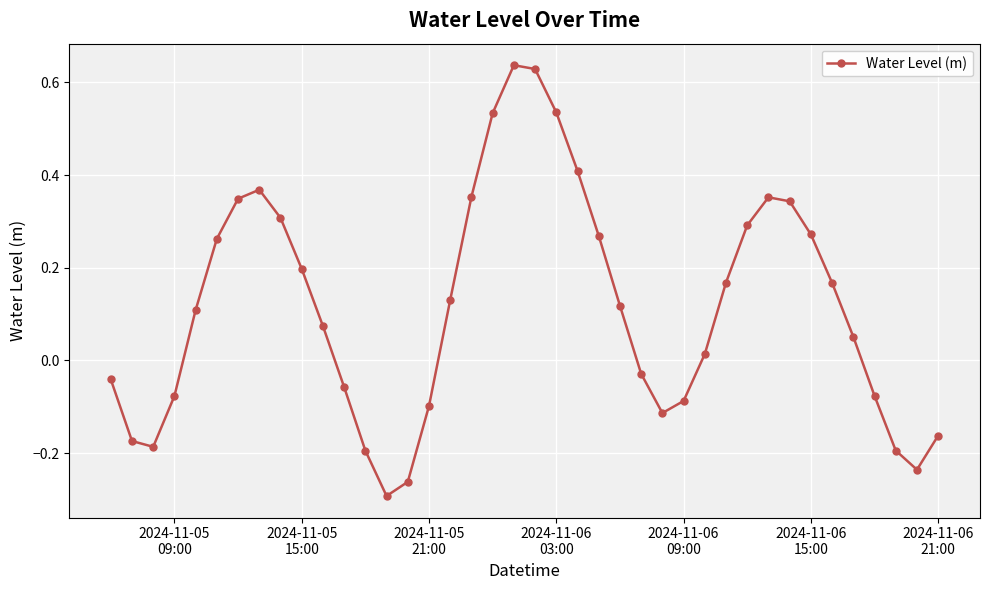

What is the difference between the second highest and minimum values?

0.9